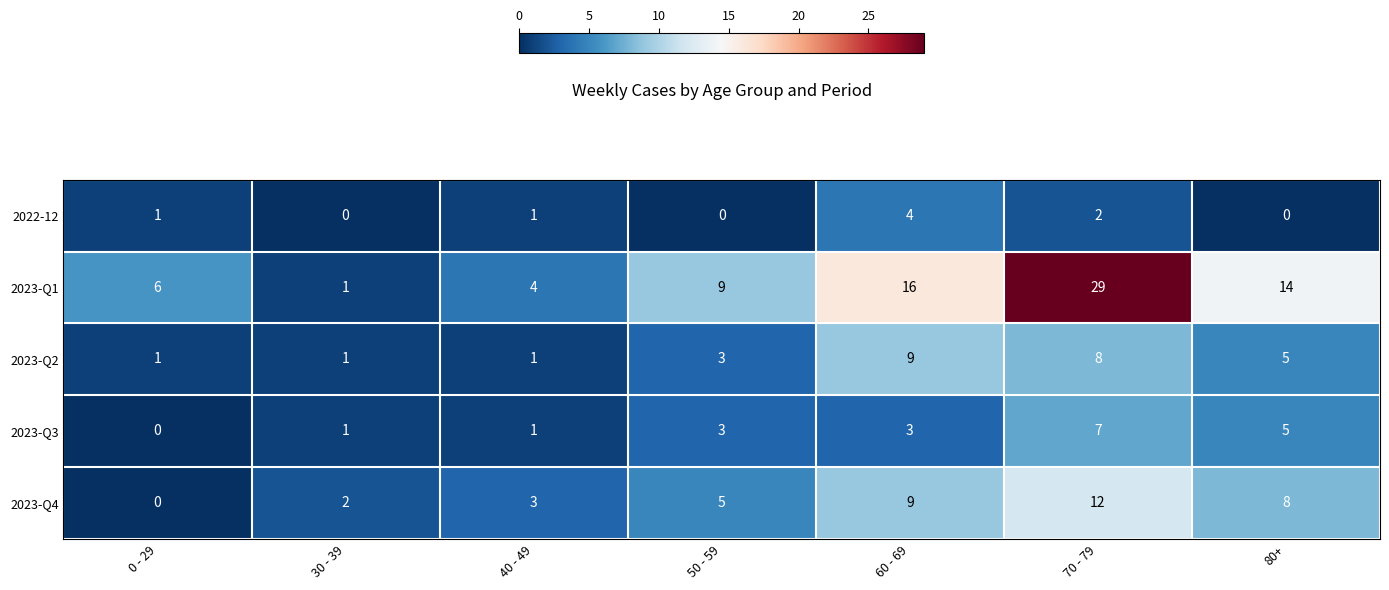

What is the sum of all 2023-Q2 values?

28